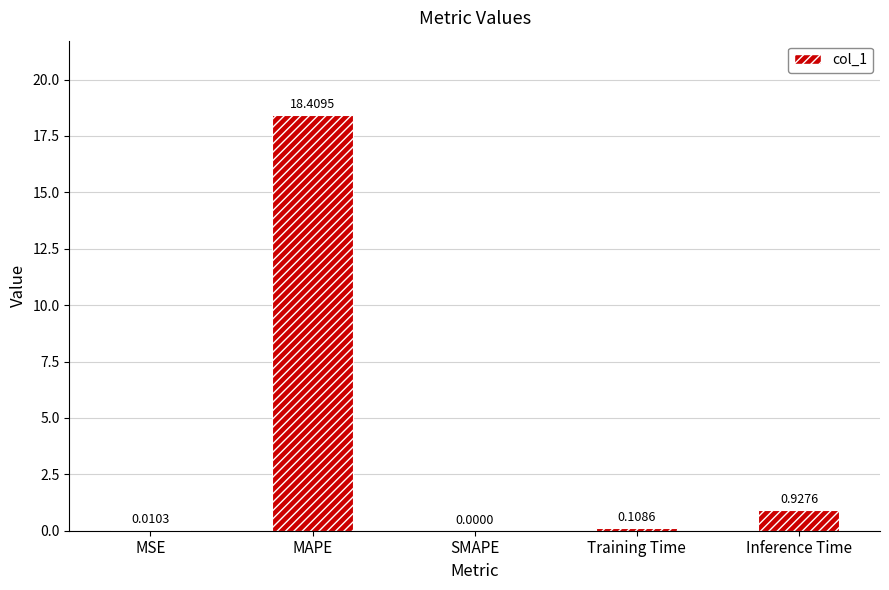

Are the bars grouped side by side (vs. stacked)?

No